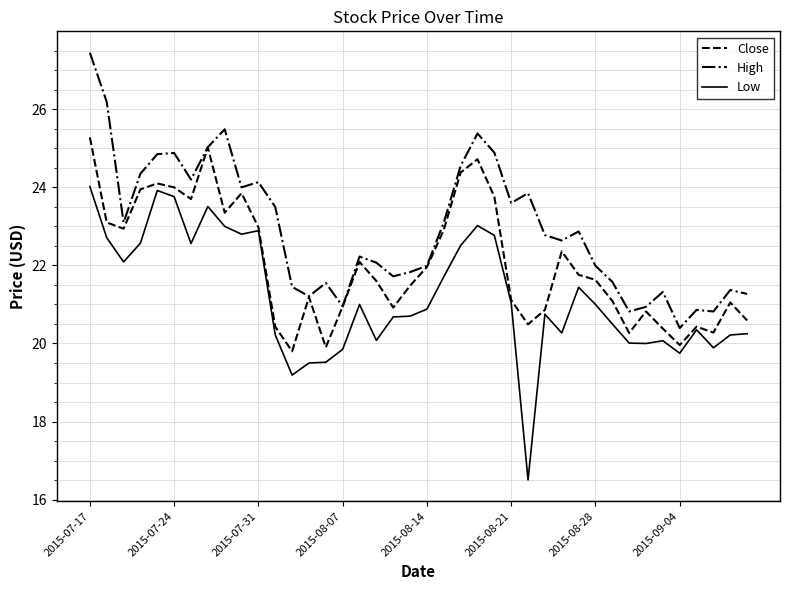

List the series in order of their overall mean, lowest first.

Low, Close, High